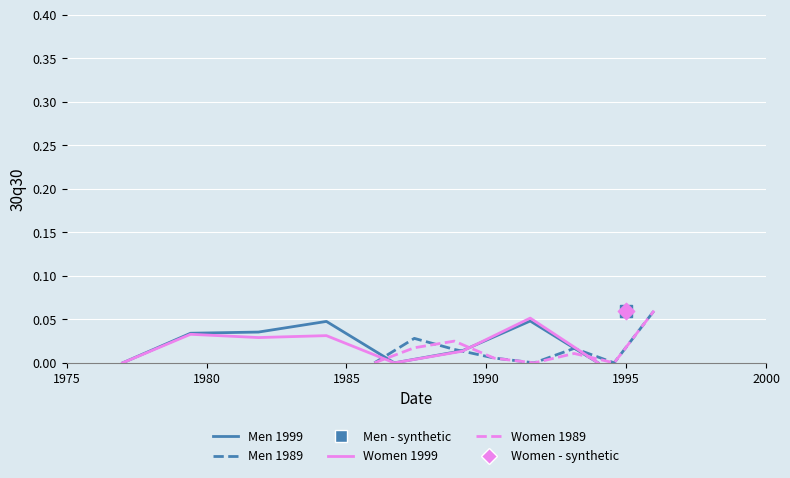

Which series contains the lowest Y value?

Men 1999